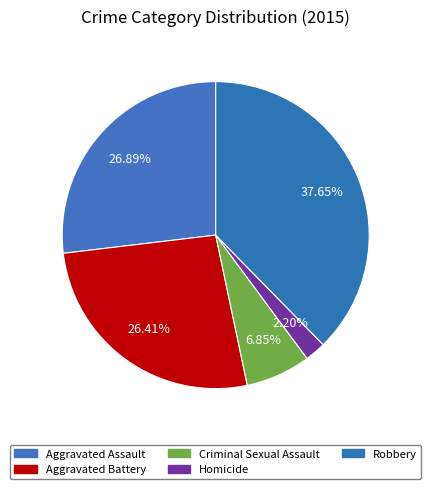

To the nearest percent, what is the combined percentage of Robbery and Aggravated Battery?

64%